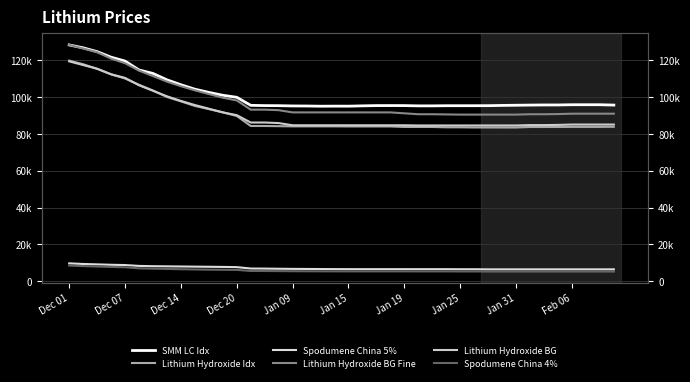

The Spodumene China 4% series shows 5335 at 19. True or false?

True